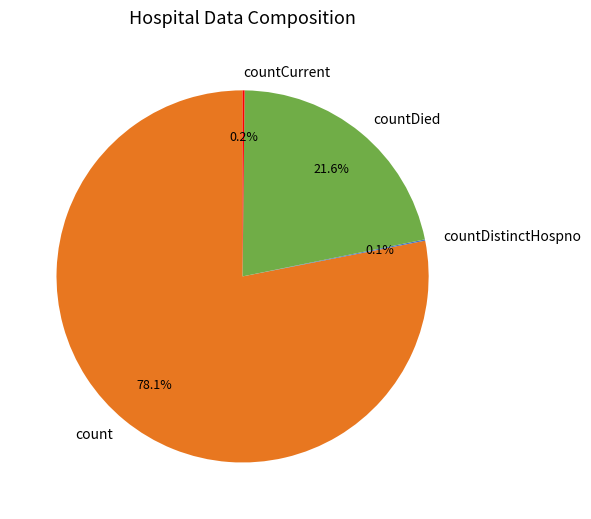

Approximately how many times larger is the value at countDied compared to count?

0.3